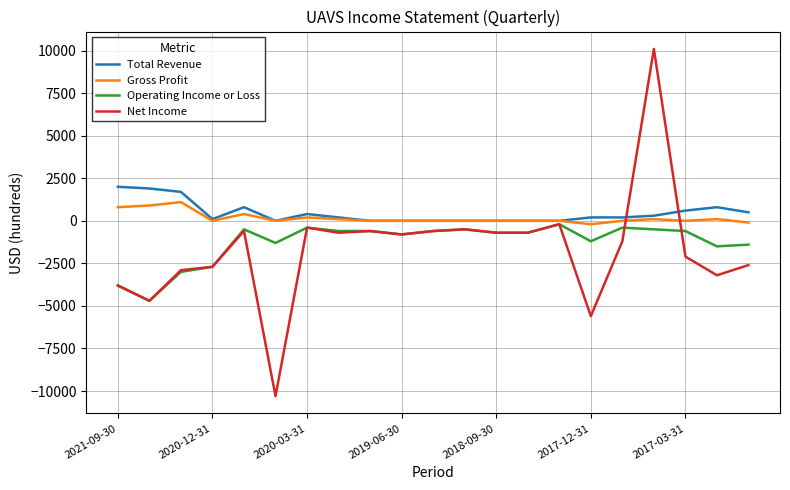

What is the difference between the second highest and minimum values in the Gross Profit series?

1100